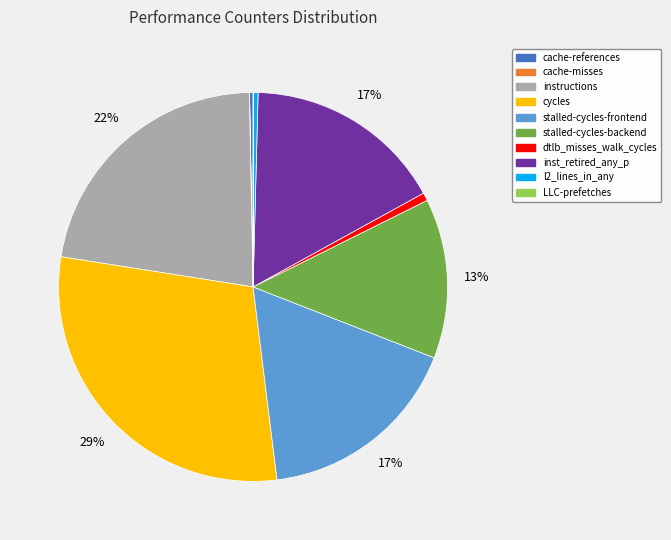

Is there a majority slice in this chart?

No